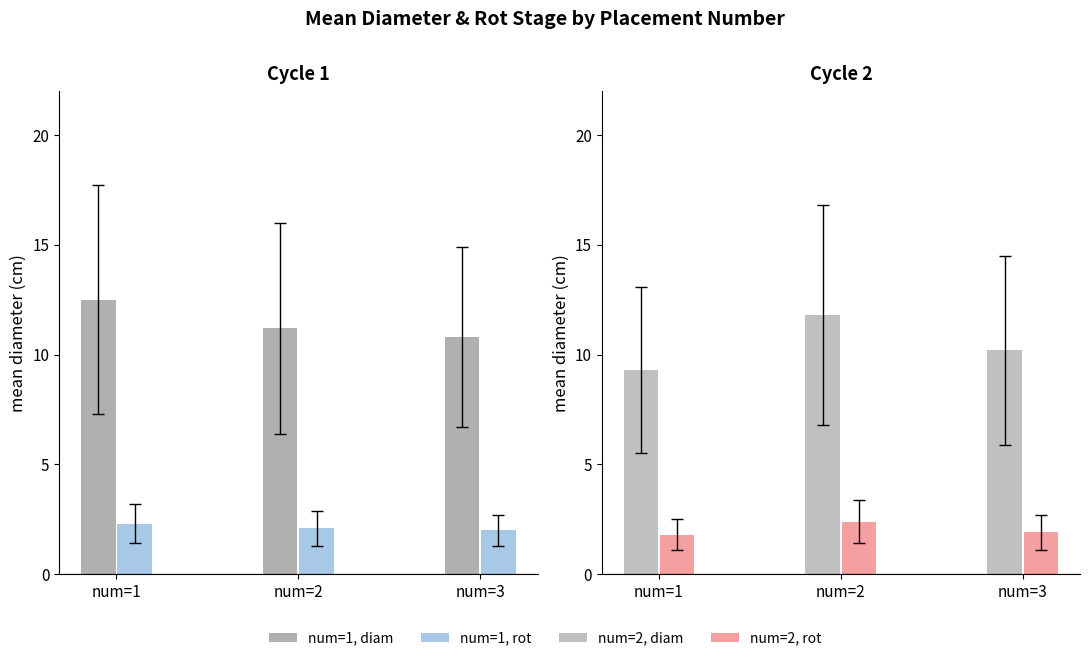

What is the average value of the num=1, diam series?

11.5